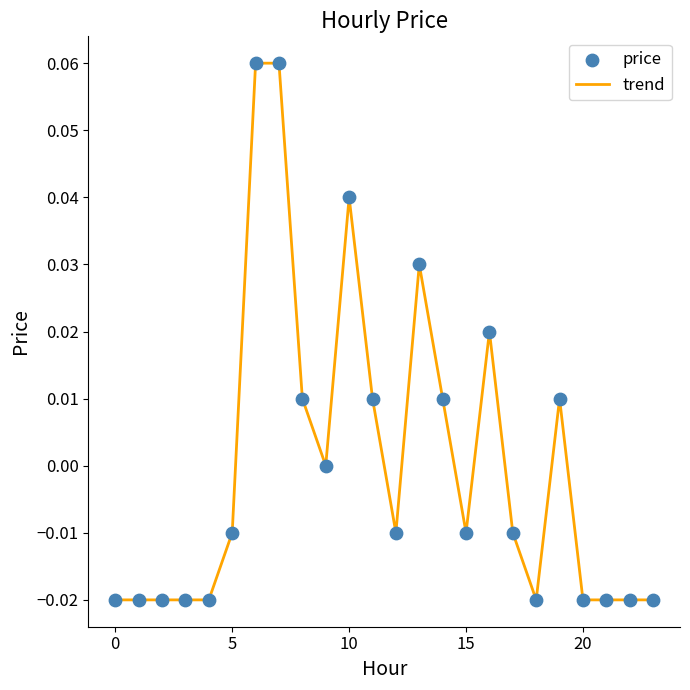

How many lines are shown in the chart?

1